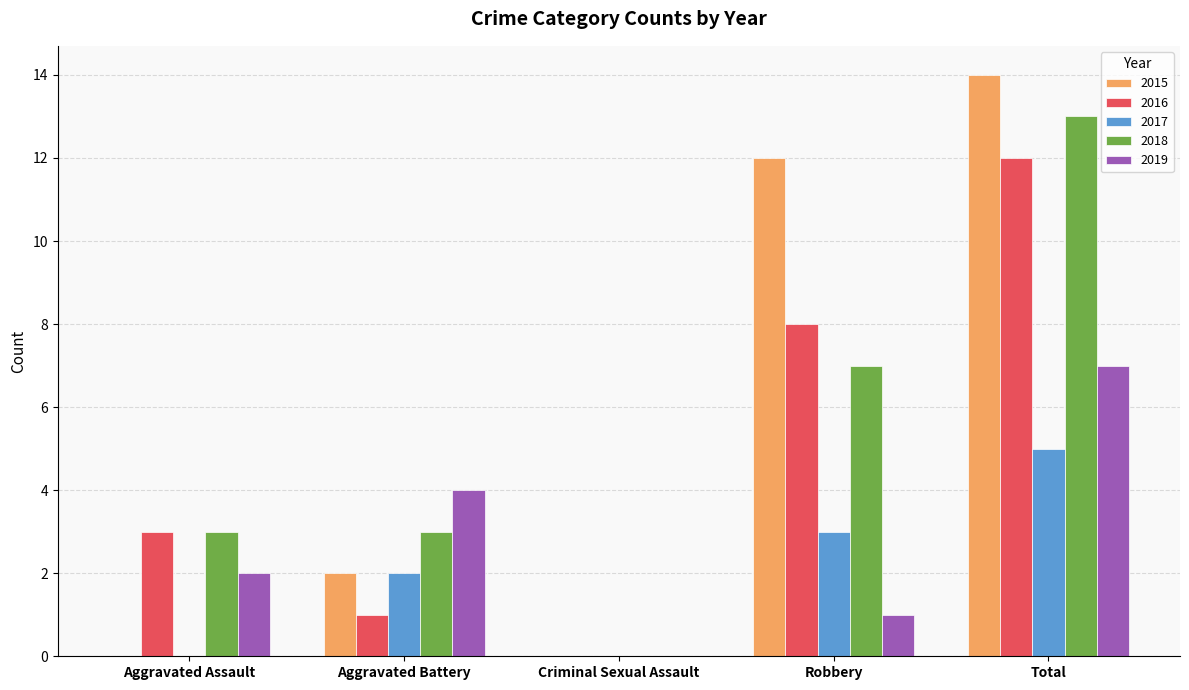

What is the total value across all series at Aggravated Assault?

8